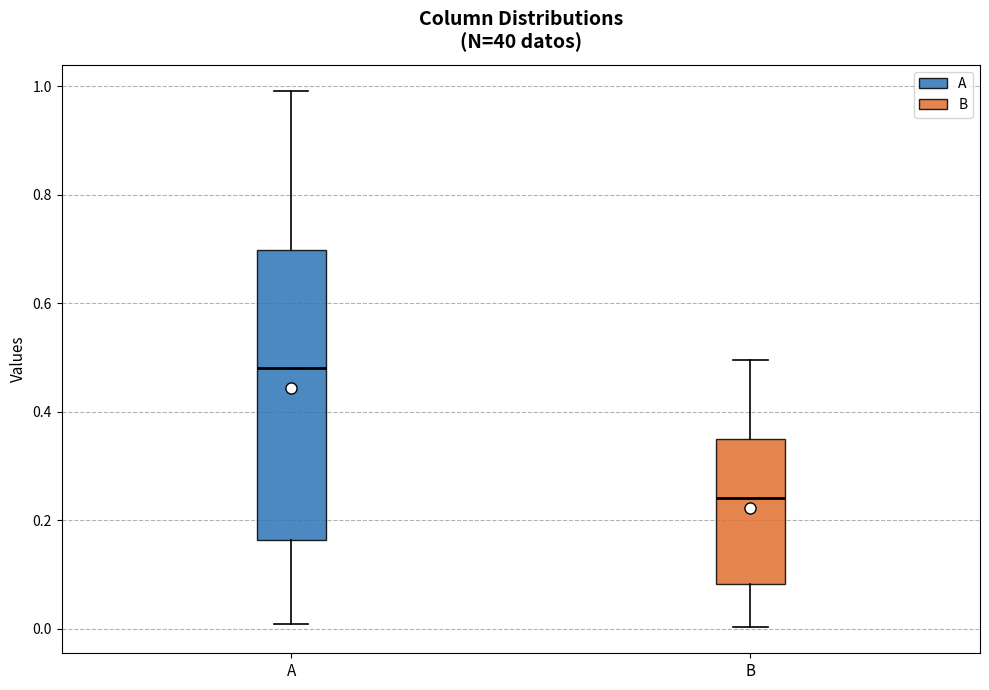

Reading left to right, transcribe this box plot: for each box, give where its median line is, the range the box spans, and where its two whiskers end, as read against the y-axis. The values are not printed on the chart, so give them approximately, as read against the axis.

A: median 0.48, box 0.16 to 0.70, whiskers 0.00 to 1.00
B: median 0.24, box 0.08 to 0.34, whiskers 0.00 to 0.50